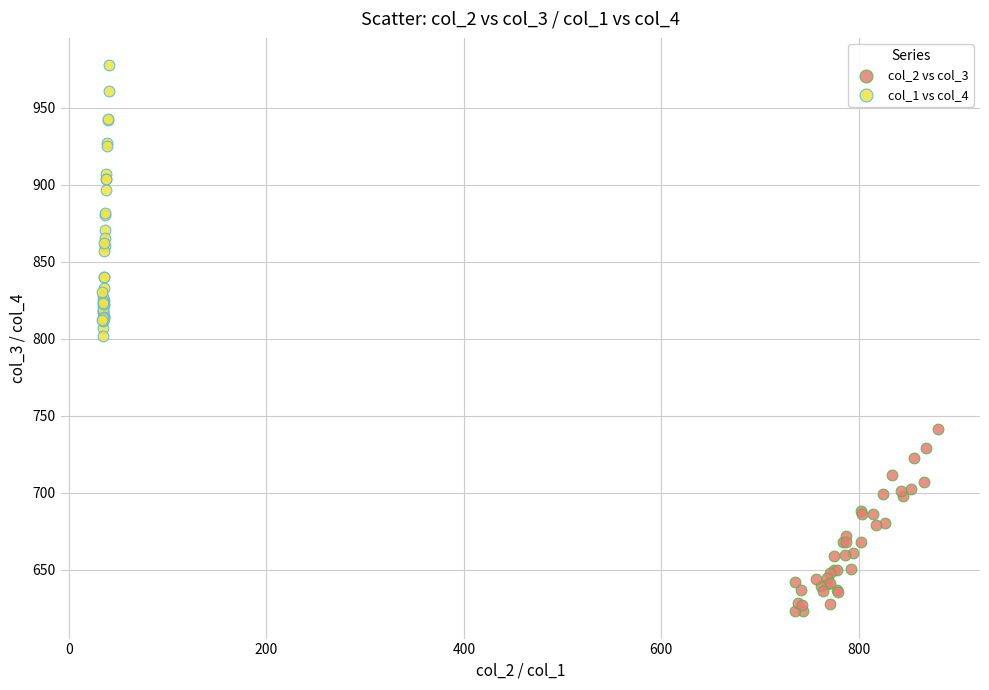

Which series contains the highest Y value?

col_1 vs col_4